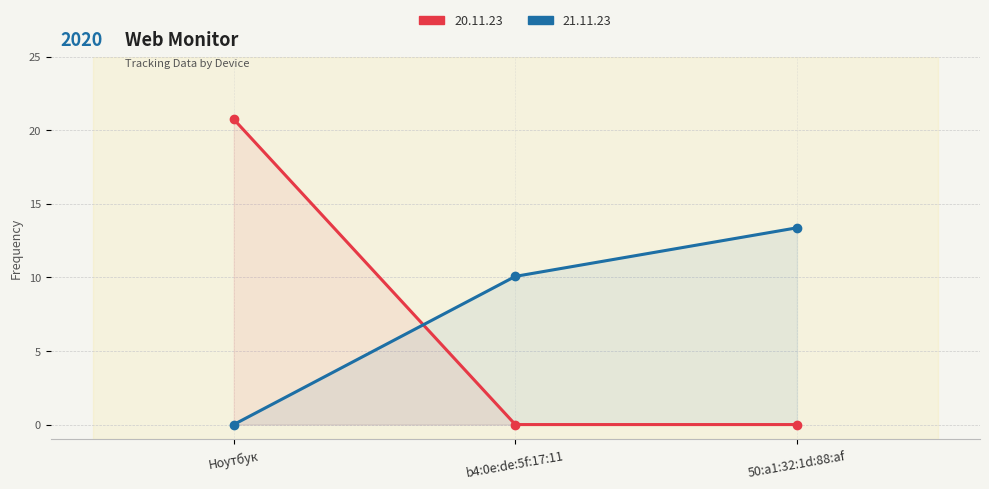

Between Ноутбук and 50:a1:32:1d:88:af, which is larger?

Ноутбук